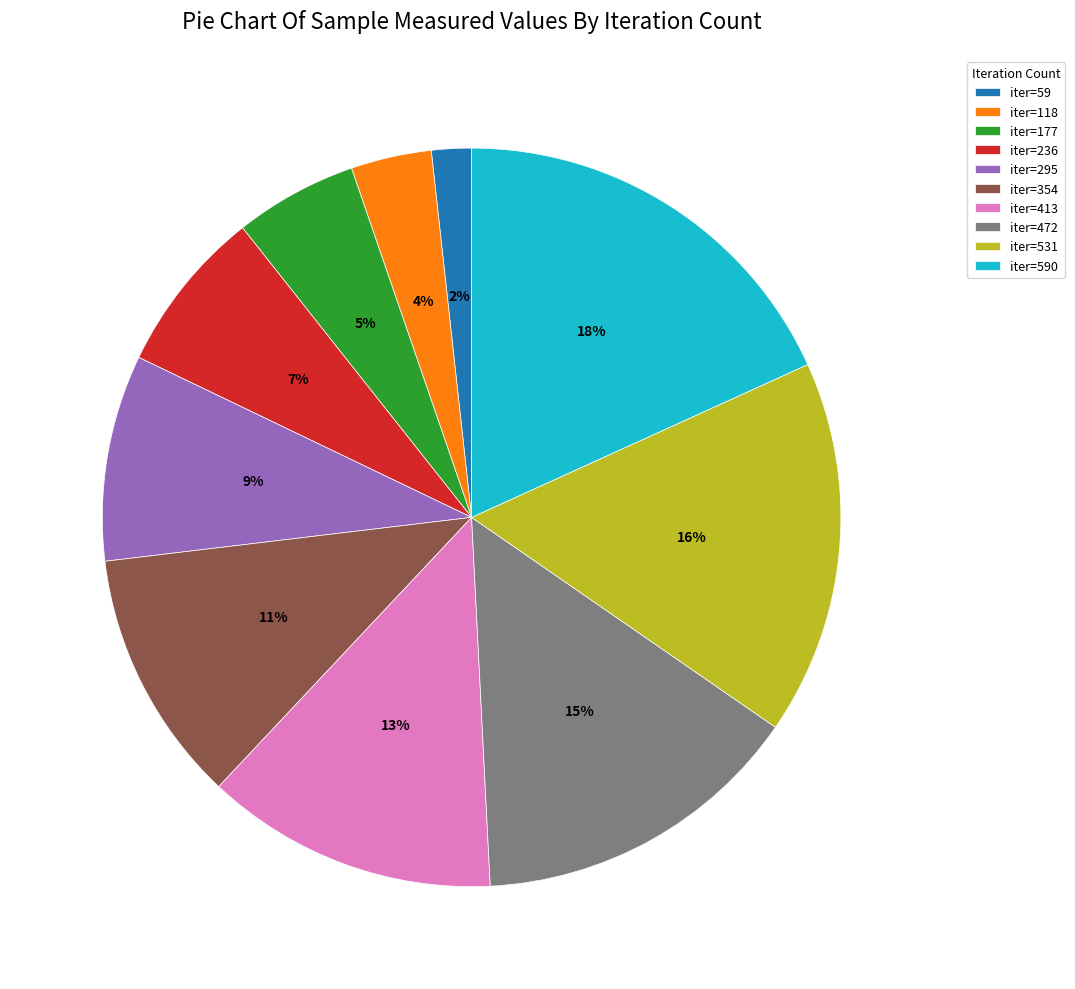

To the nearest percent, what percentage of the pie is iter=531?

16%